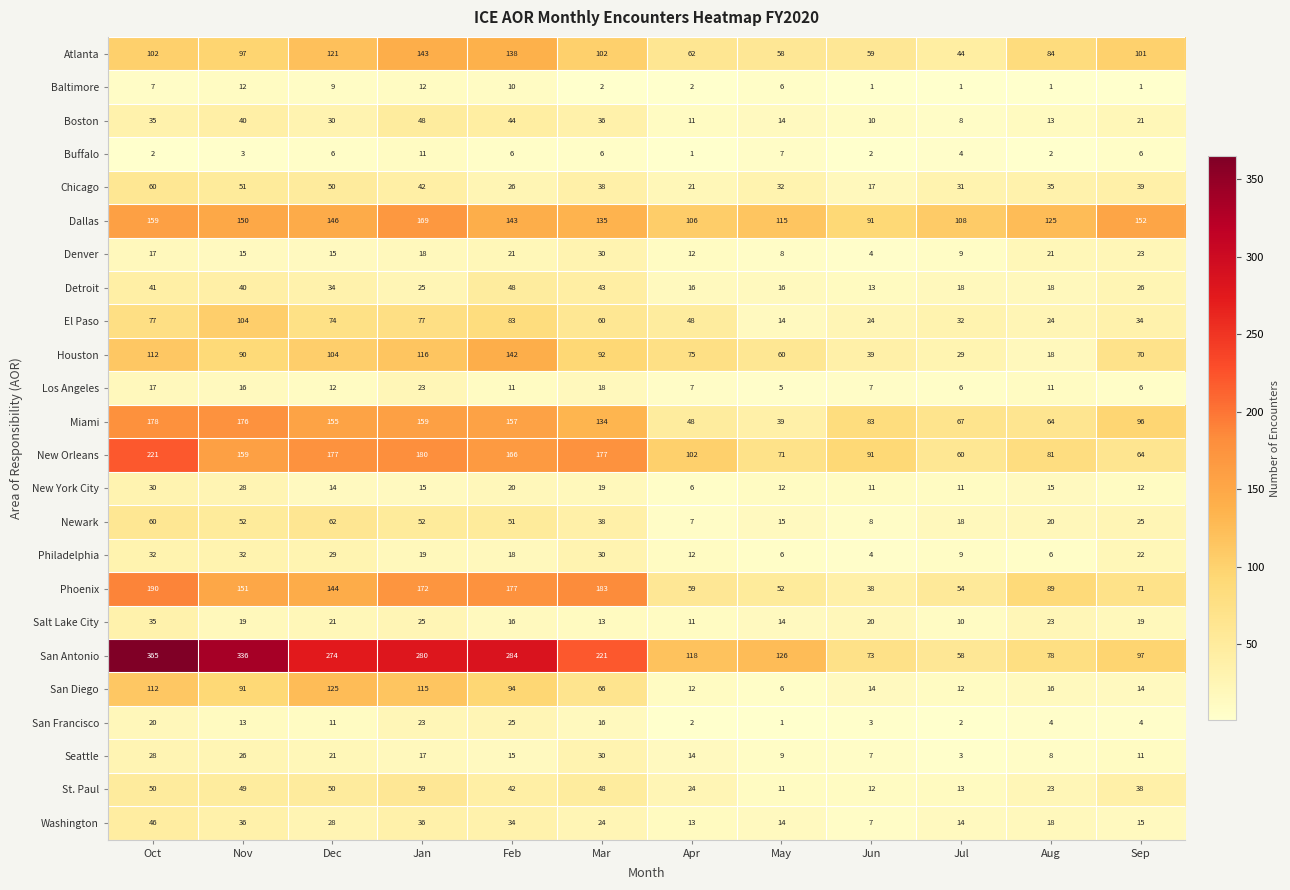

The Newark series shows 2 at Jun. True or false?

False